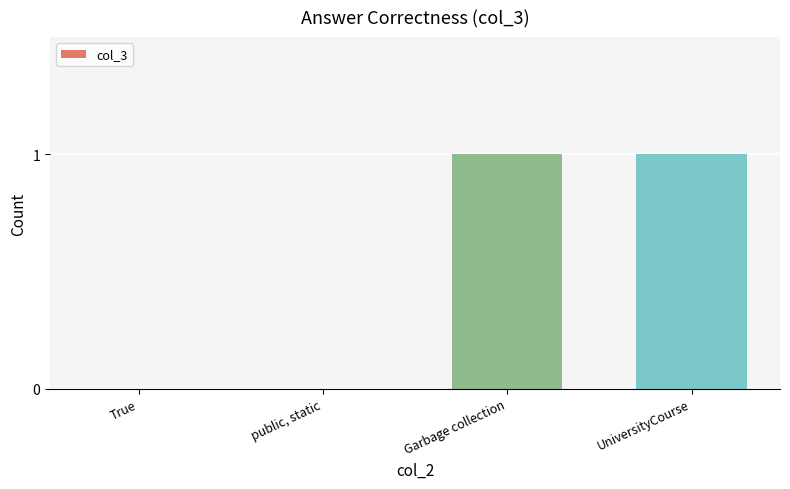

Which has a higher value, public, static or Garbage collection?

Garbage collection